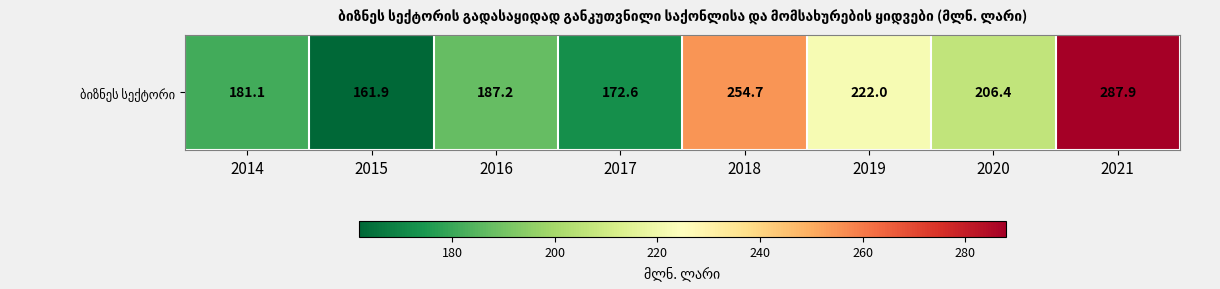

What is the difference between the maximum and minimum values?

126.0